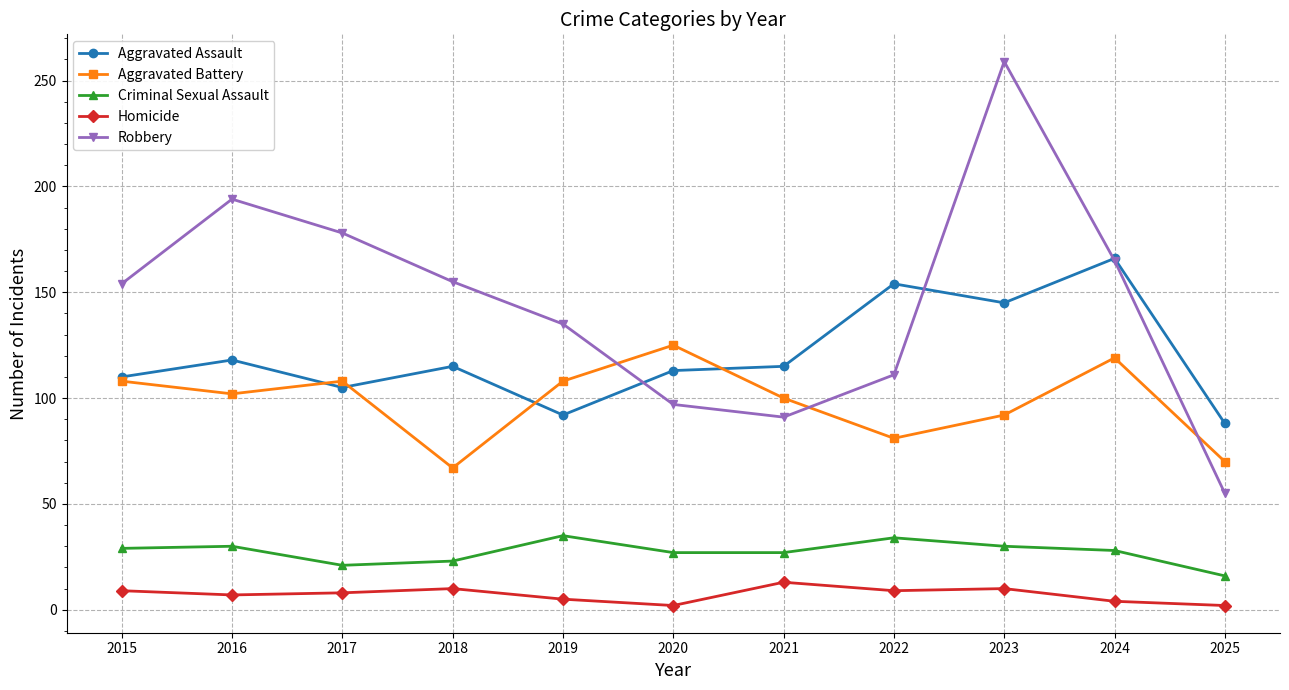

True or false: Aggravated Assault has more than 2 interior local peaks.

True